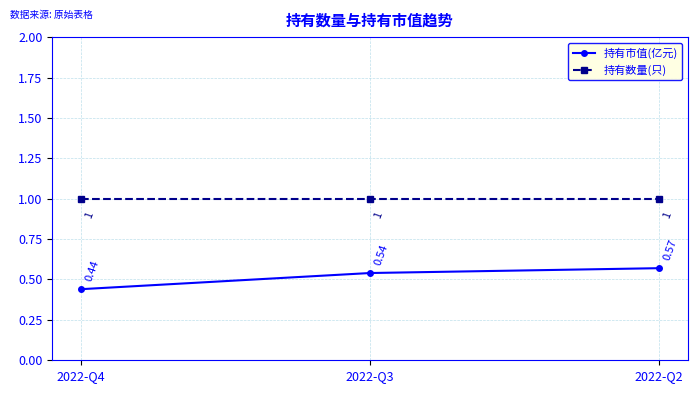

Which category has the highest value in the 持有市值(亿元) series?

2022-Q2